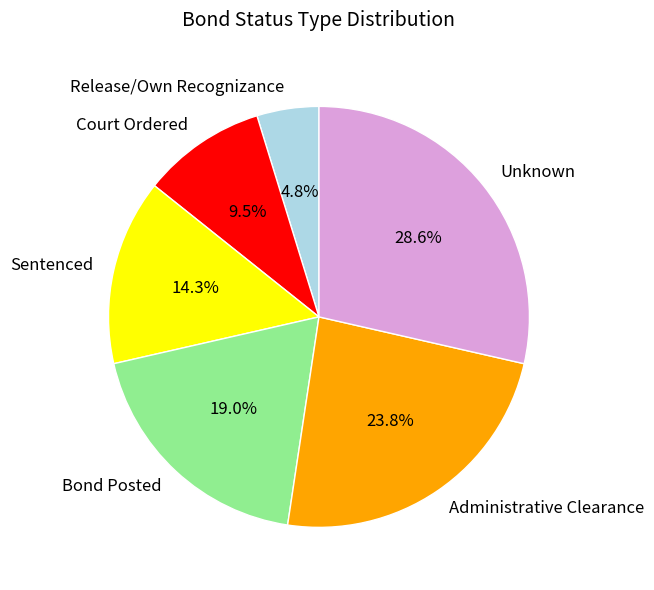

Which category has the biggest portion of the pie?

Unknown